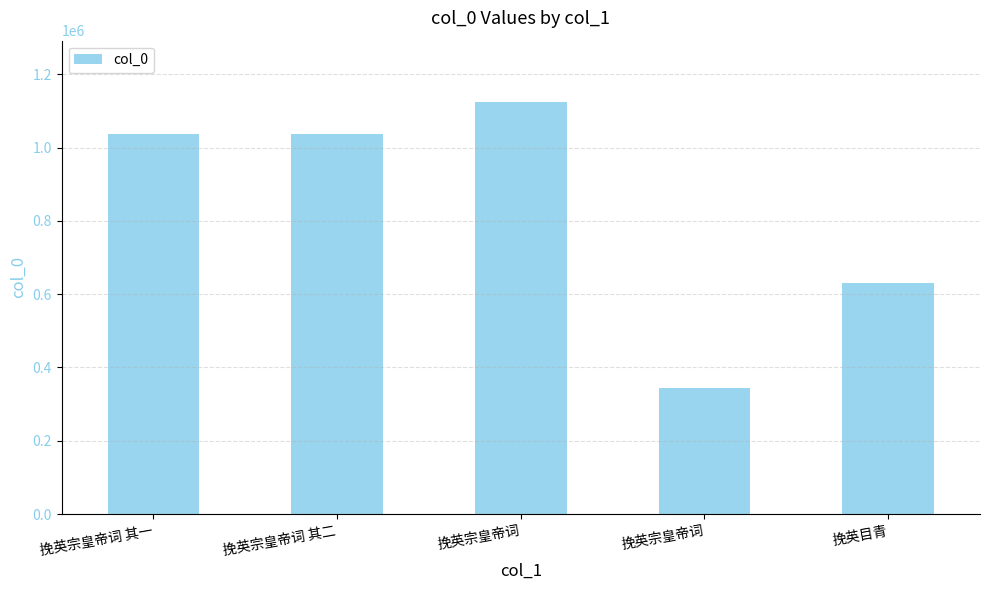

What is the ratio of the value at 挽英宗皇帝词 其一 to the value at 挽英宗皇帝词 其二?

1.0